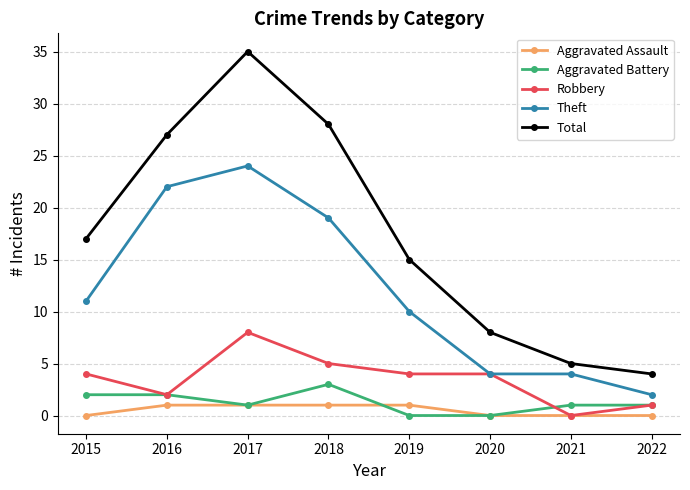

Reading left to right, list all the values displayed in this chart.

Aggravated Assault: 2015=0	2016=1	2017=1	2018=1	2019=1	2020=0	2021=0	2022=0
Aggravated Battery: 2015=2	2016=2	2017=1	2018=3	2019=0	2020=0	2021=1	2022=1
Robbery: 2015=4	2016=2	2017=8	2018=5	2019=4	2020=4	2021=0	2022=1
Theft: 2015=11	2016=22	2017=24	2018=19	2019=10	2020=4	2021=4	2022=2
Total: 2015=17	2016=27	2017=35	2018=28	2019=15	2020=8	2021=5	2022=4